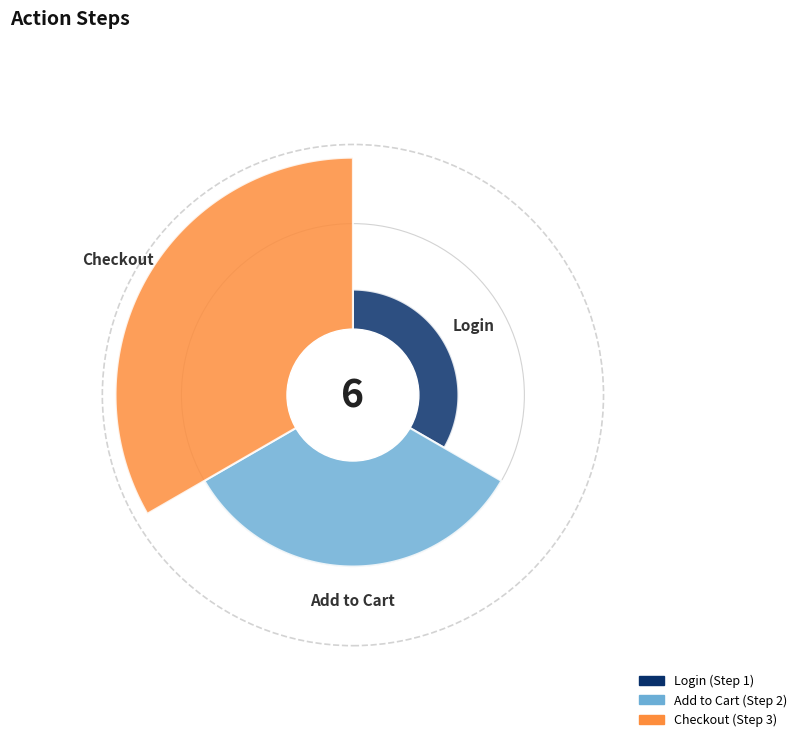

How many segments does this pie chart have?

3